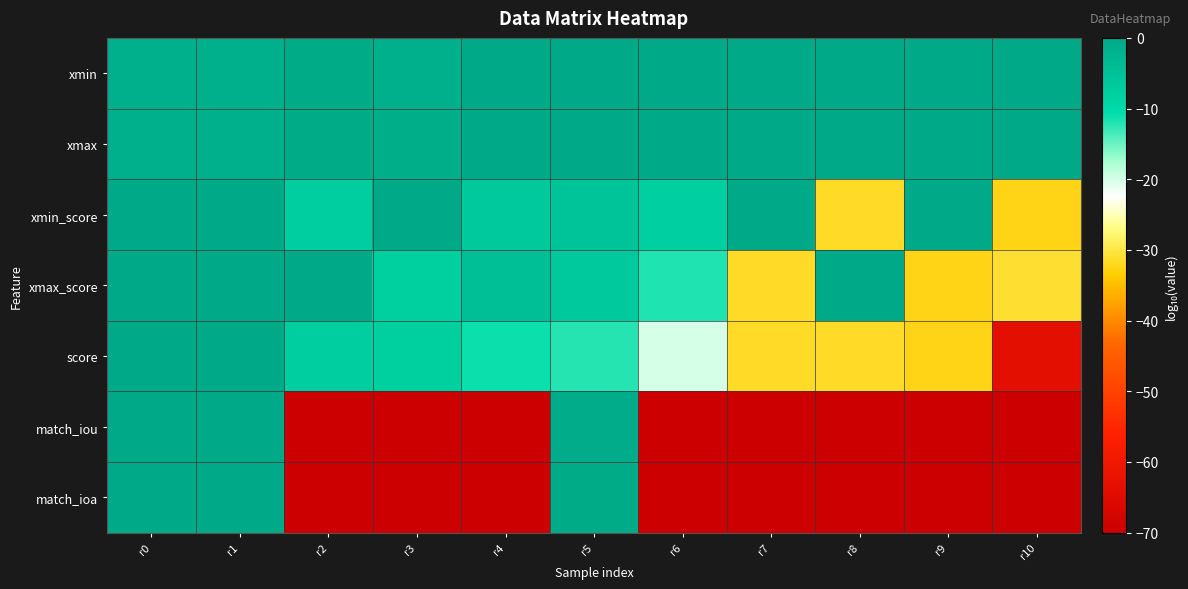

Rank the series at r10 from lowest to highest value.

match_iou, match_ioa, score, xmin_score, xmax_score, xmin, xmax